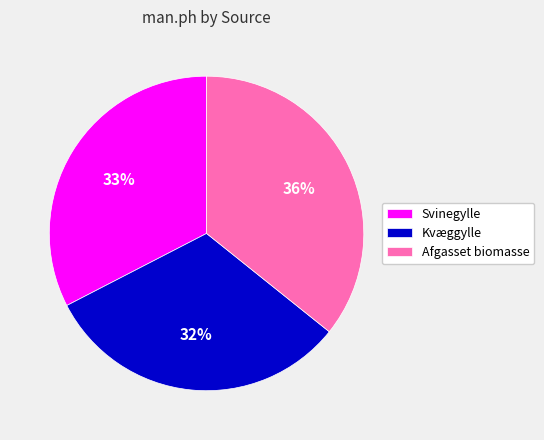

Which category has the smallest portion of the pie?

Kvæggylle